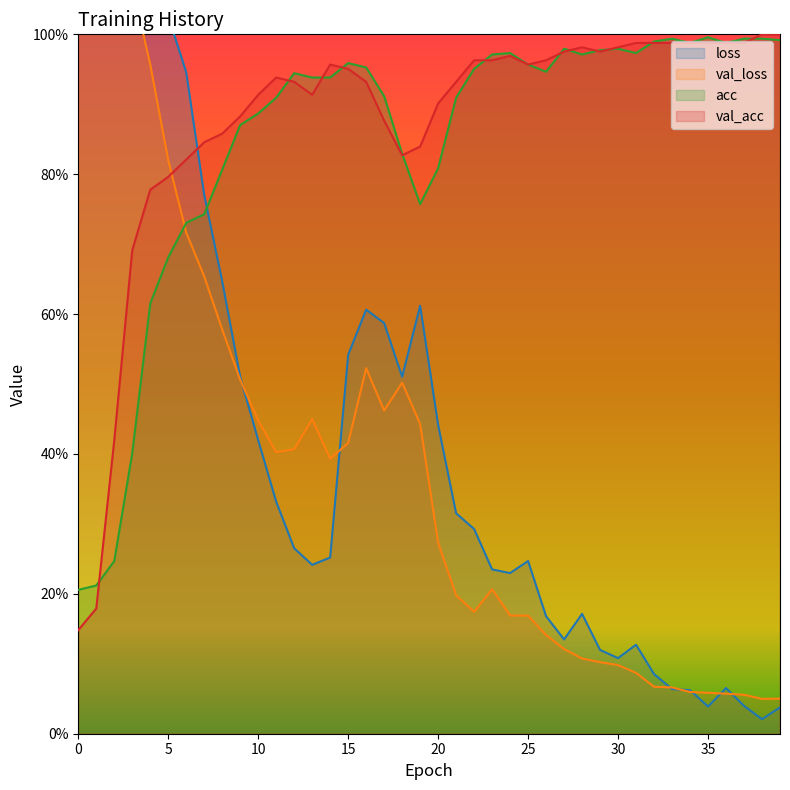

How many data points does each series have?

40